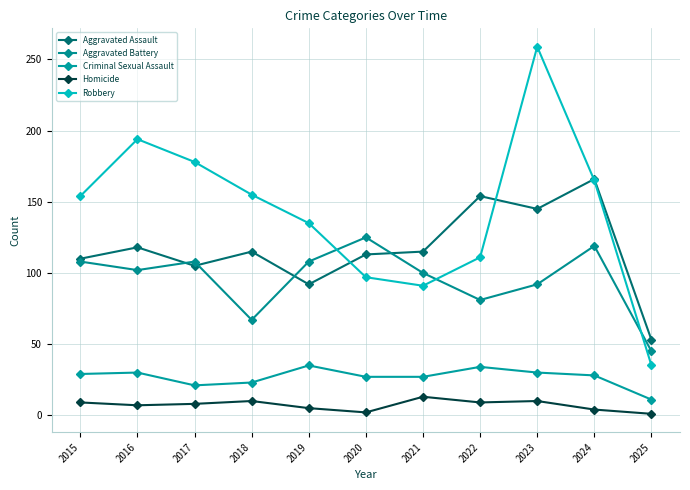

How many interior local valleys does the Aggravated Assault series have?

3